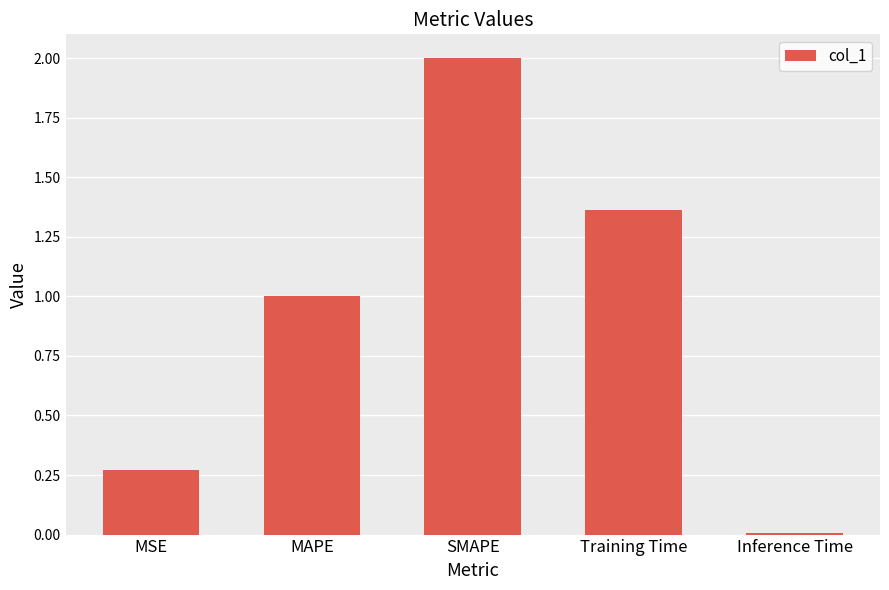

Rank the categories by value from lowest to highest.

Inference Time, MSE, MAPE, Training Time, SMAPE